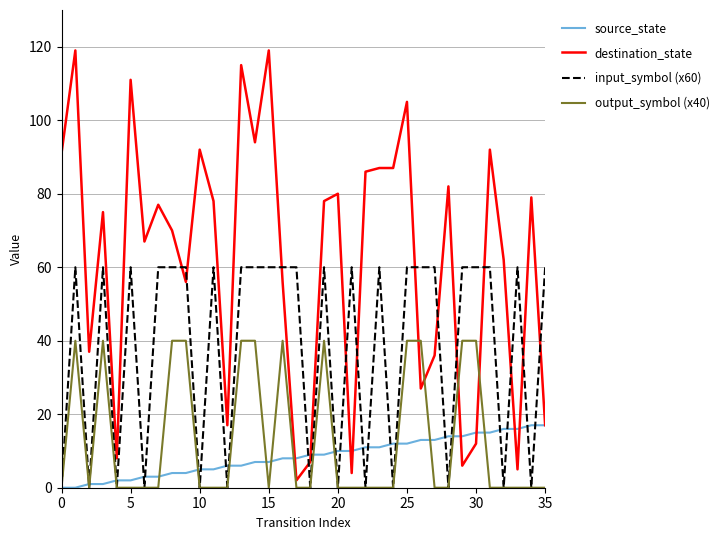

Rank the series by their maximum value, from highest to lowest.

destination_state, input_symbol (x60), output_symbol (x40), source_state